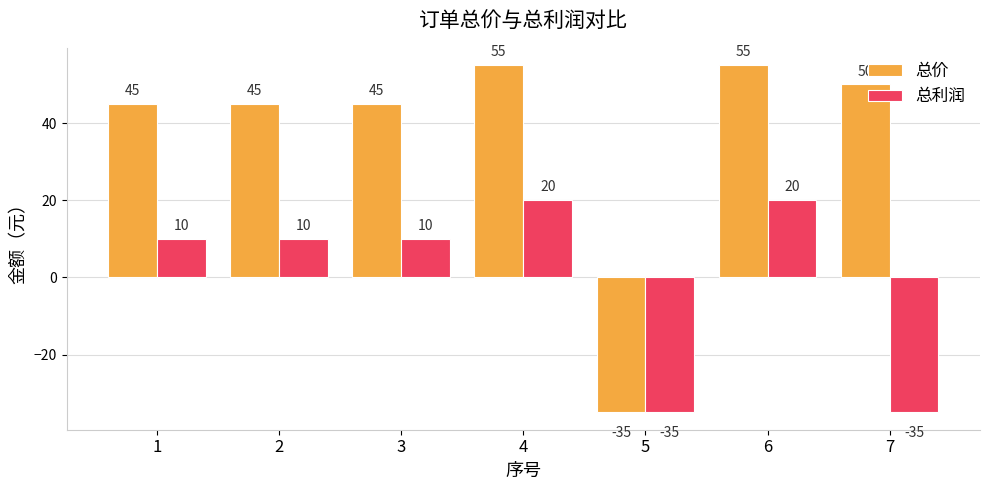

At 4, list the series in order from largest to smallest.

总价, 总利润